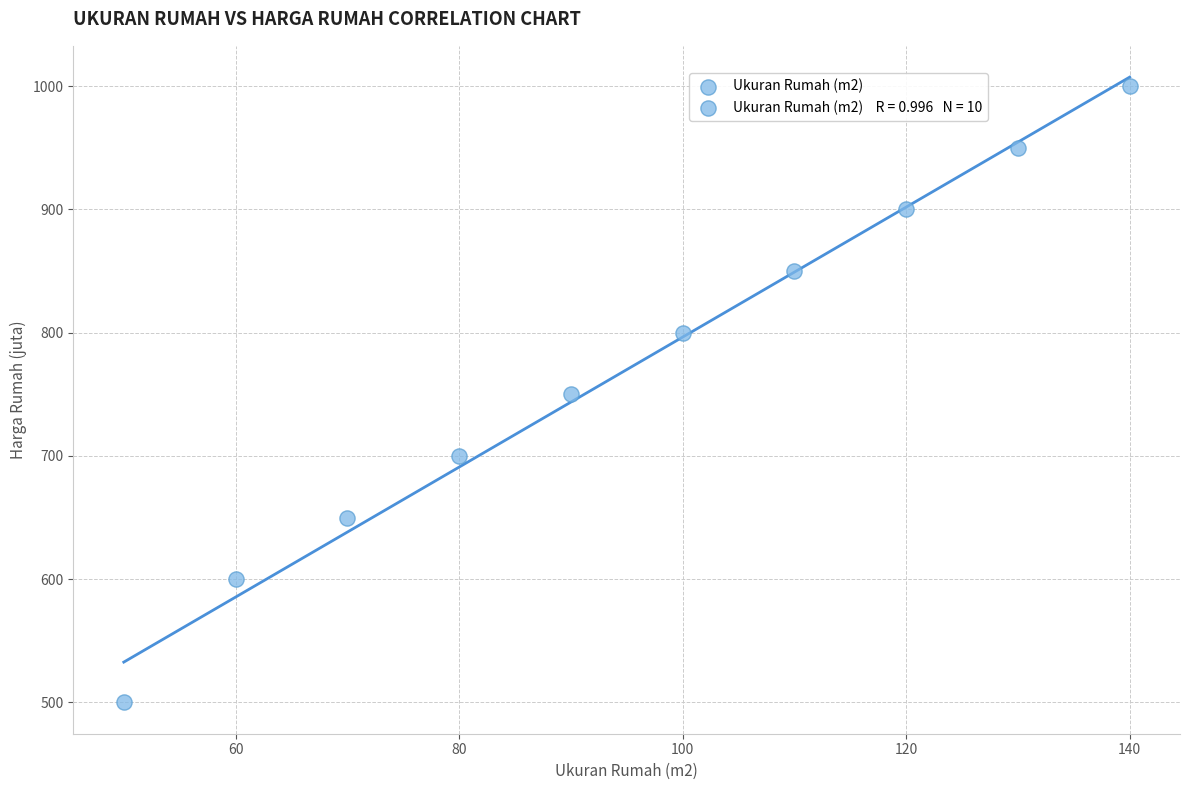

What is the range of X values (max minus min)?

90